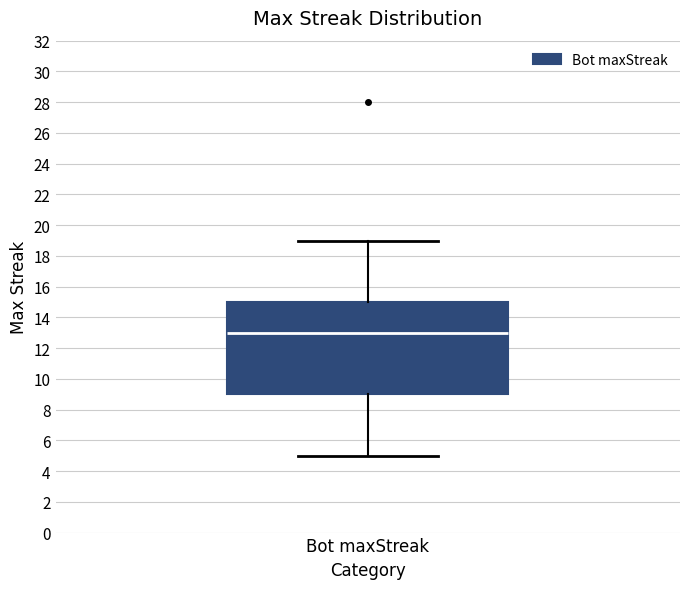

Where is the lower edge of the box for Bot maxStreak on the y-axis? The values are not printed on the chart, so give them approximately, as read against the axis.

9